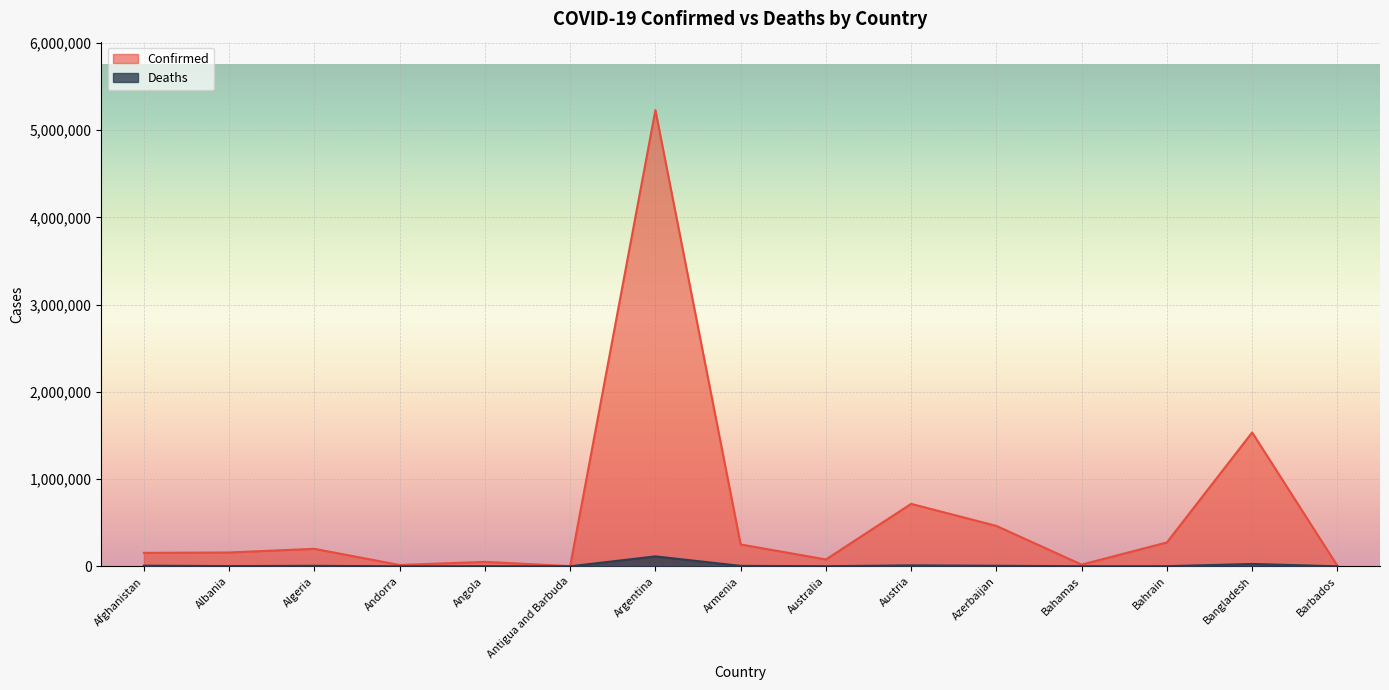

Where is Confirmed nearest to the value 2616076?

Bangladesh